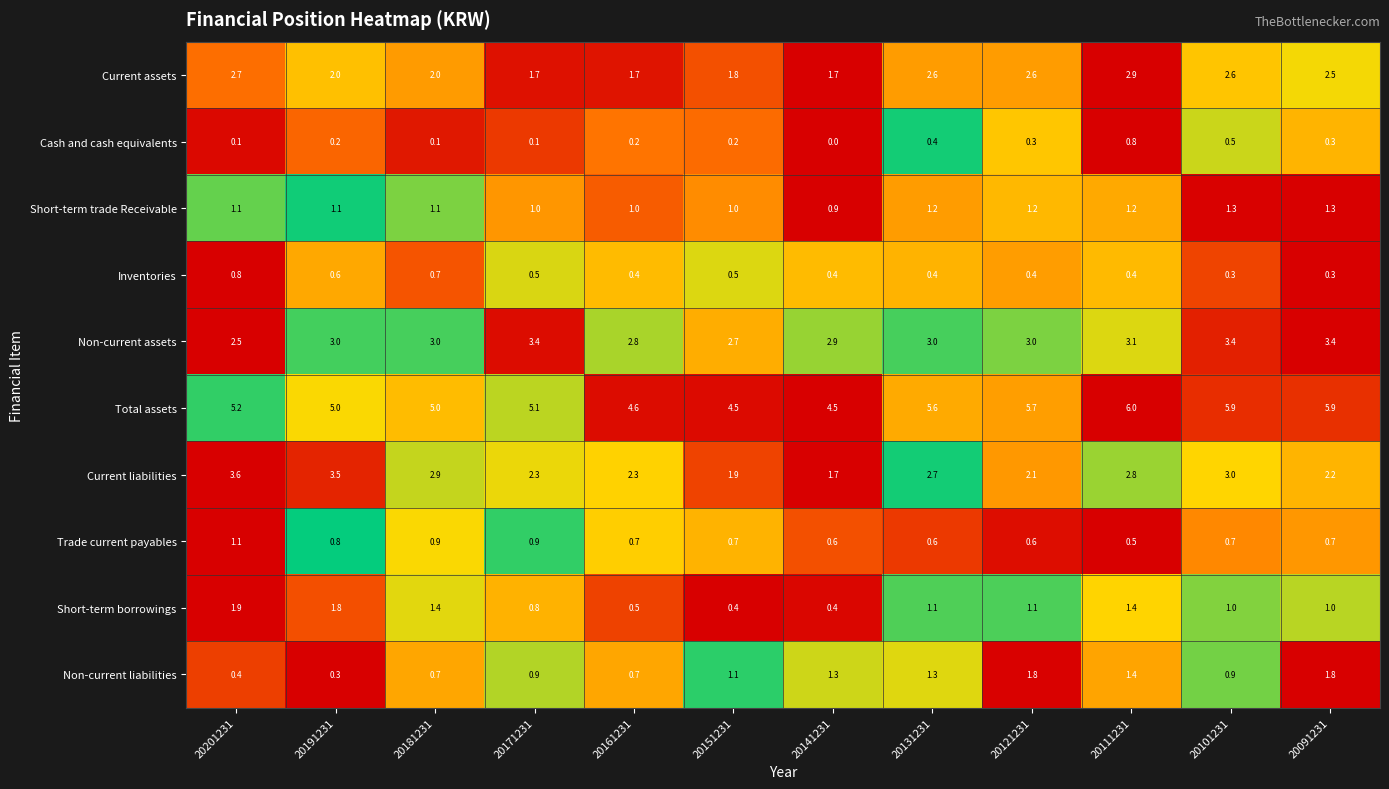

What is the maximum value shown in the chart?

6.0